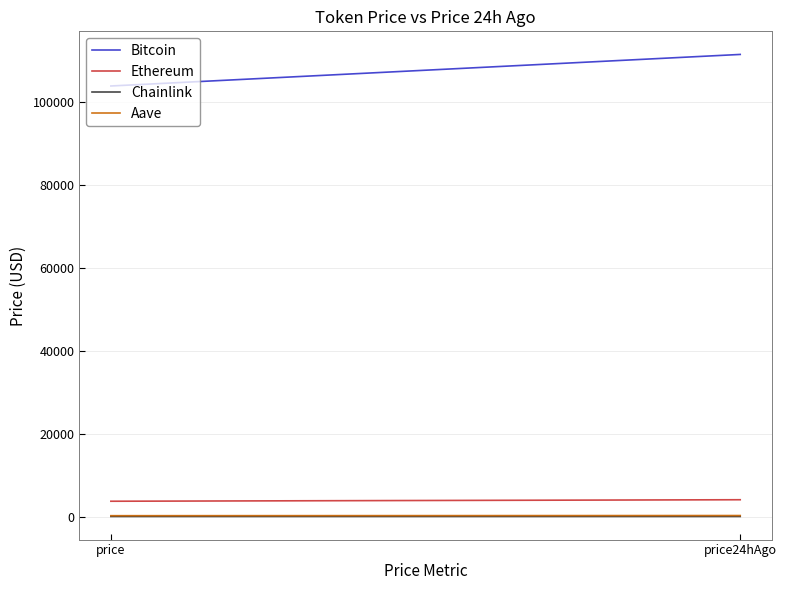

What is the label of the 1st point from the right?

price24hAgo